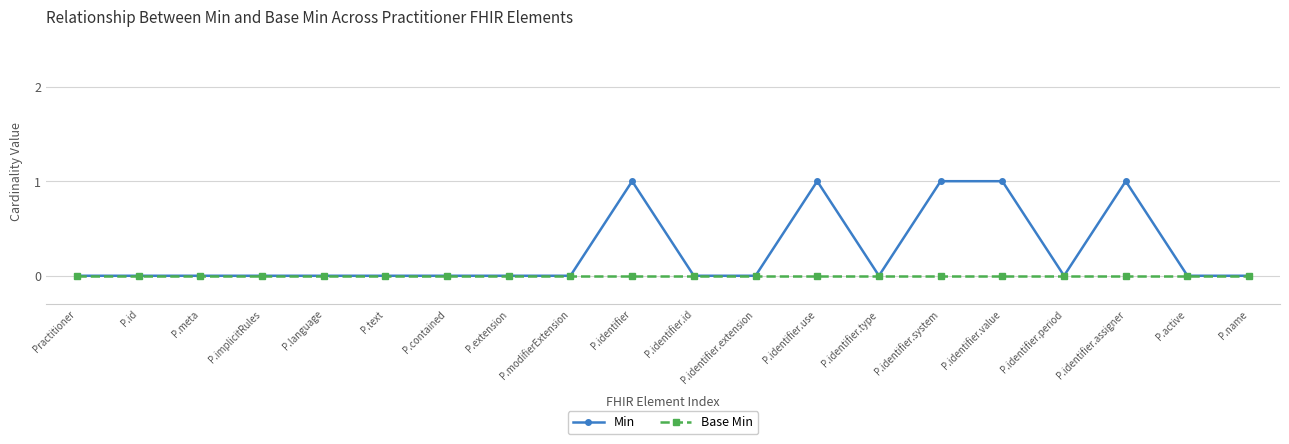

Which series has the largest range (max minus min)?

Min